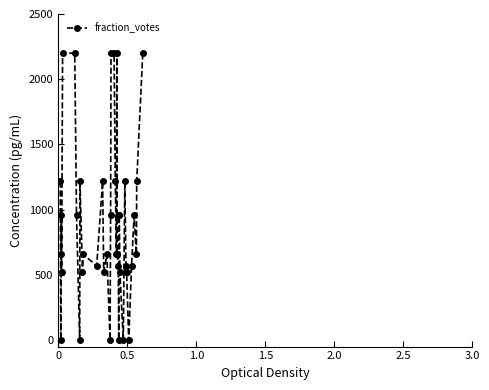

Reading right to left, list all the values displayed in this chart.

2200.0	1215.8	656.1	955.3	569.3	0.0	521.1	569.3	521.1	1215.8	0.0	521.1	955.3	955.3	0.0	569.3	656.1	2200.0	656.1	1215.8	2200.0	2200.0	955.3	0.0	656.1	521.1	1215.8	569.3	656.1	521.1	1215.8	0.0	955.3	2200.0	2200.0	521.1	955.3	656.1	0.0	1215.8